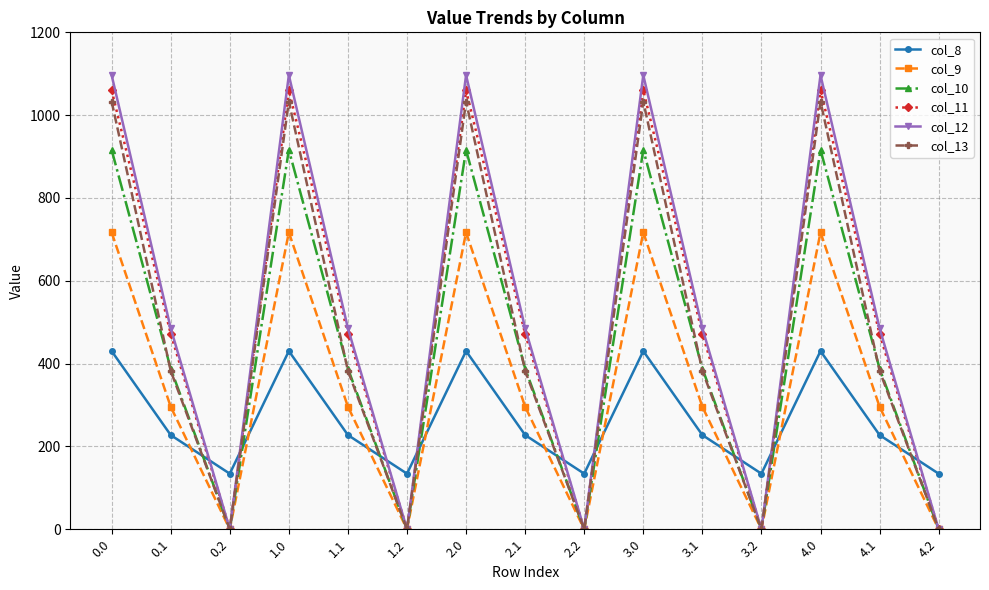

Which series has the widest spread of values?

col_12